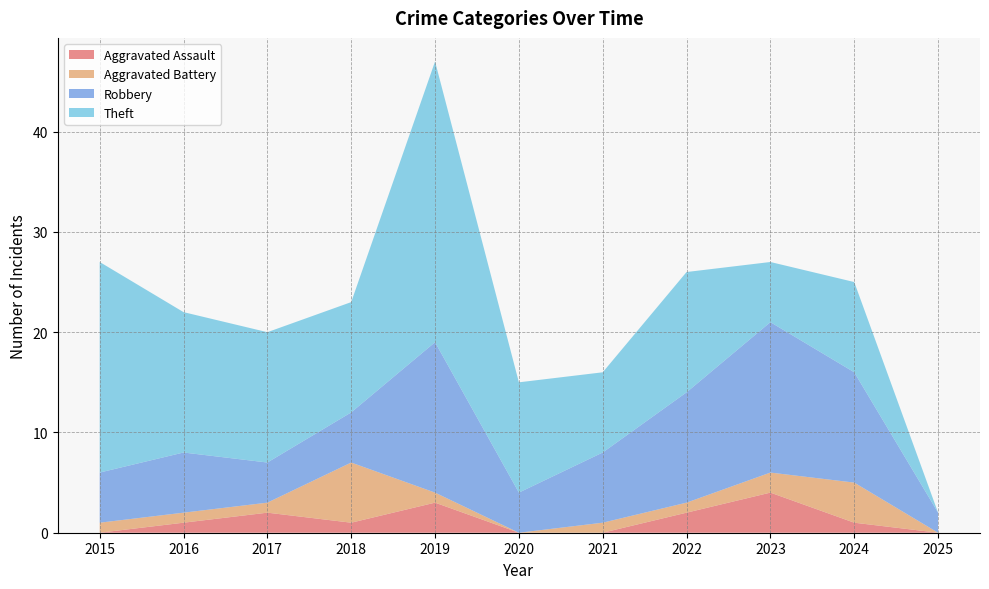

Reading right to left, list all the values displayed in this chart.

Aggravated Assault: 0	1	4	2	0	0	3	1	2	1	0
Aggravated Battery: 0	4	2	1	1	0	1	6	1	1	1
Robbery: 2	11	15	11	7	4	15	5	4	6	5
Theft: 0	9	6	12	8	11	28	11	13	14	21